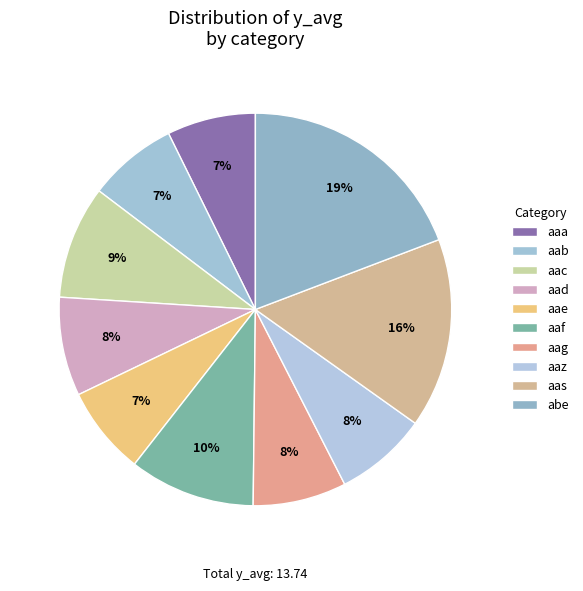

Does any single category account for the majority?

No